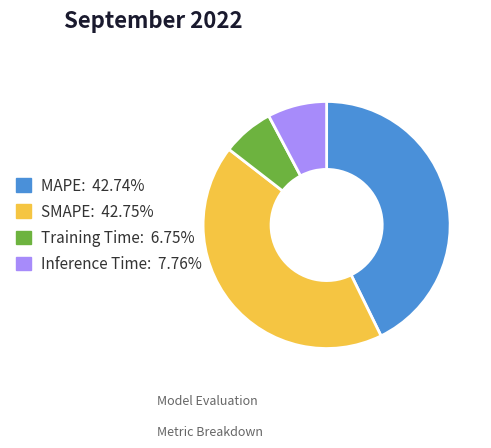

What is the smallest slice in the pie chart?

Training Time